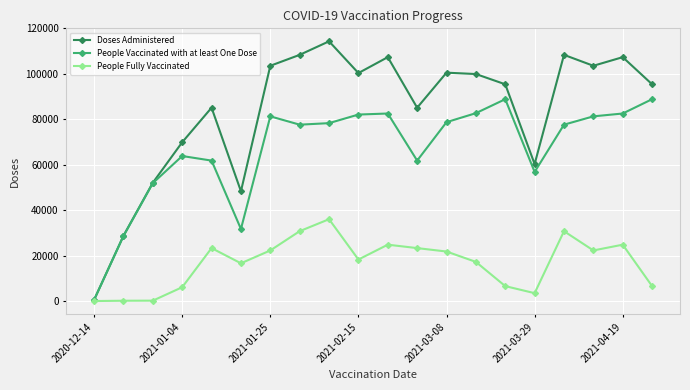

True or false: Doses Administered has more than 2 interior local peaks.

True